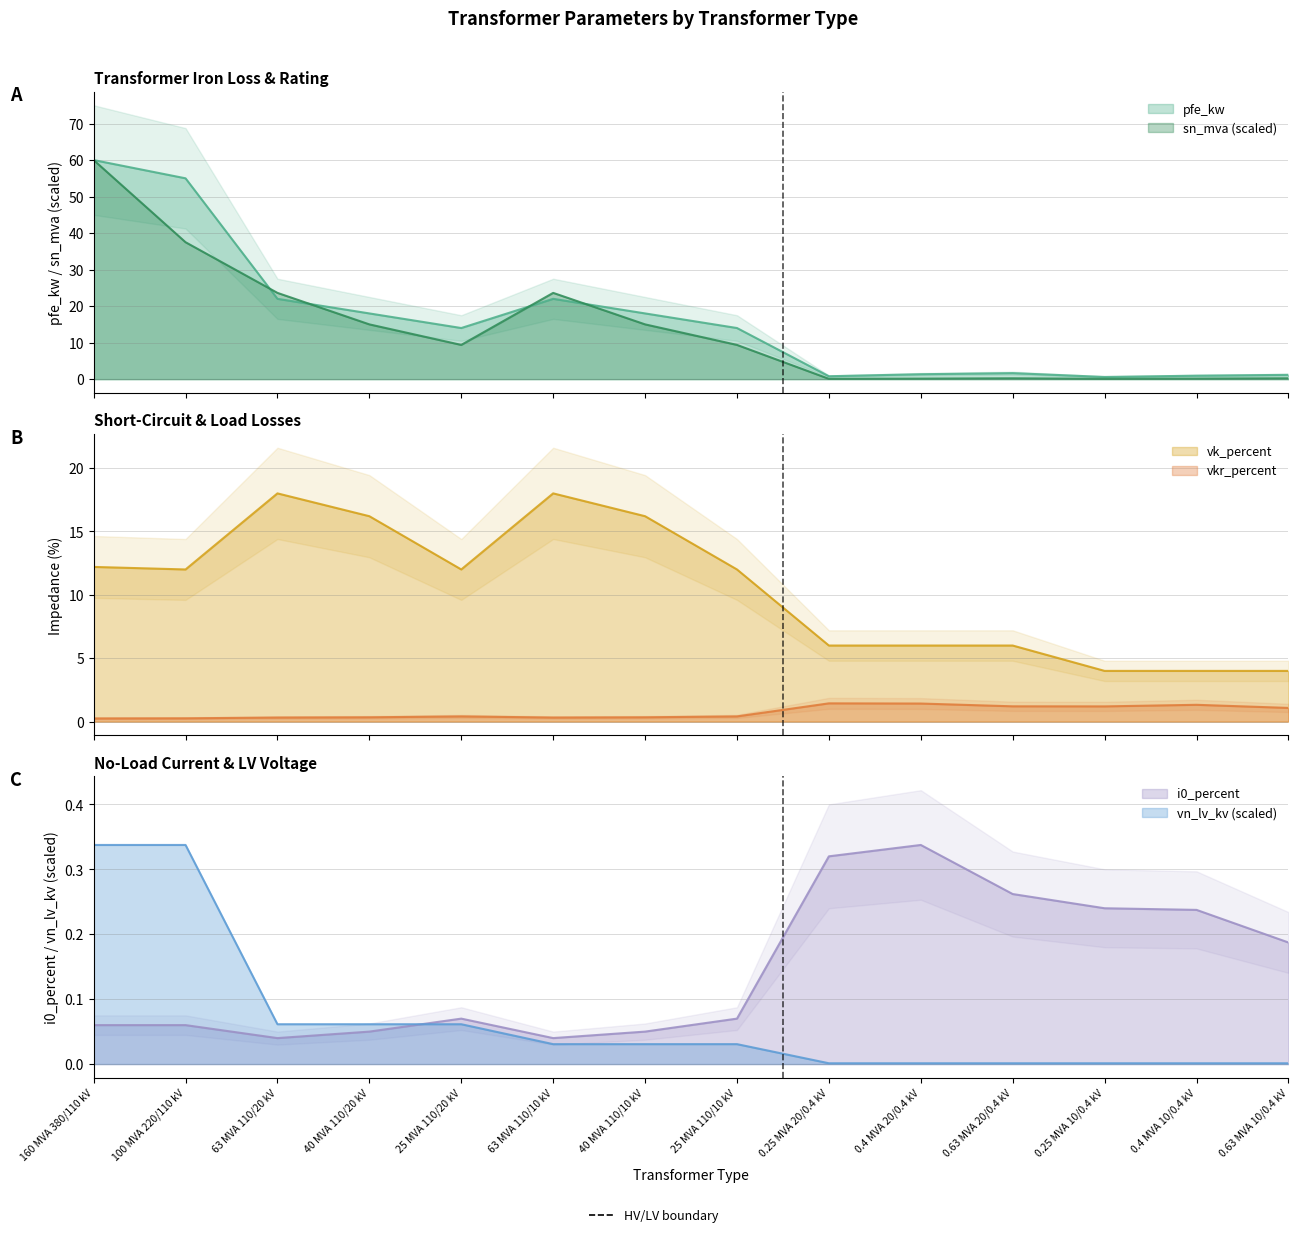

True or false: i0_percent and vk_percent intersect in this chart.

False